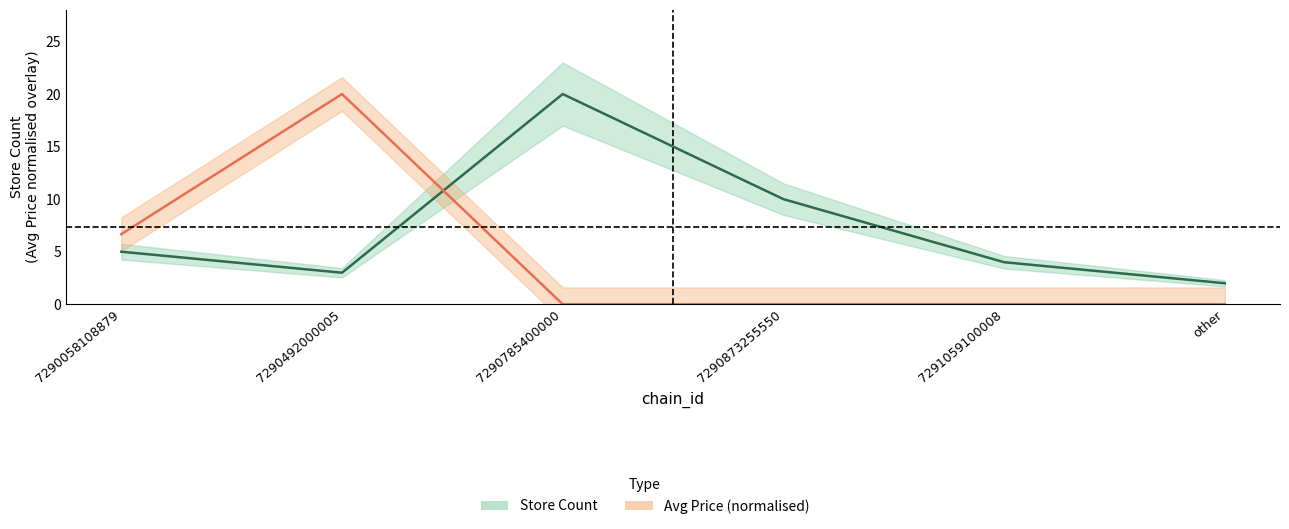

True or false: Store Count has a value of 4.0 at 7291059100008.

True